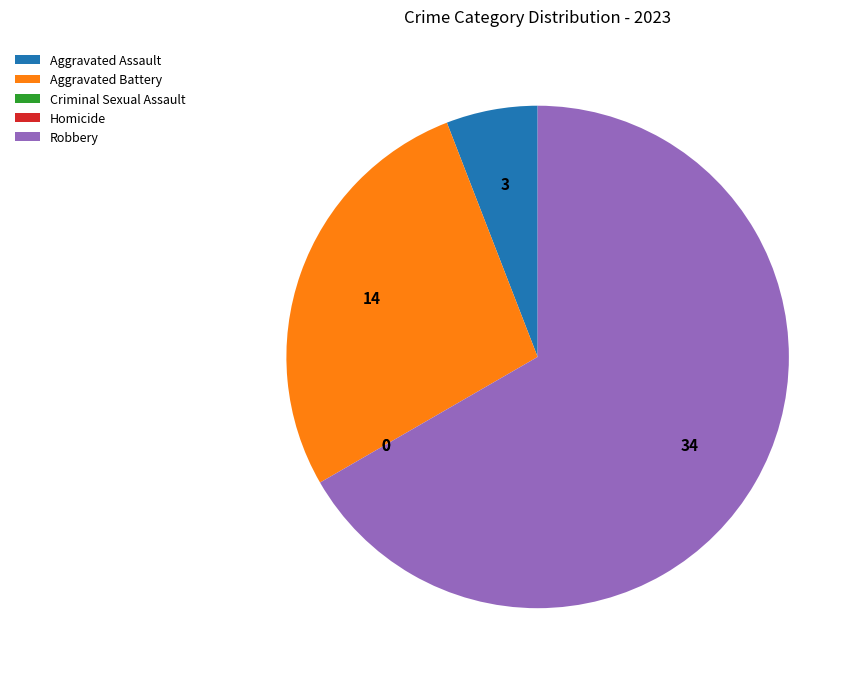

Do Aggravated Assault and Robbery together represent more than half of the pie?

Yes